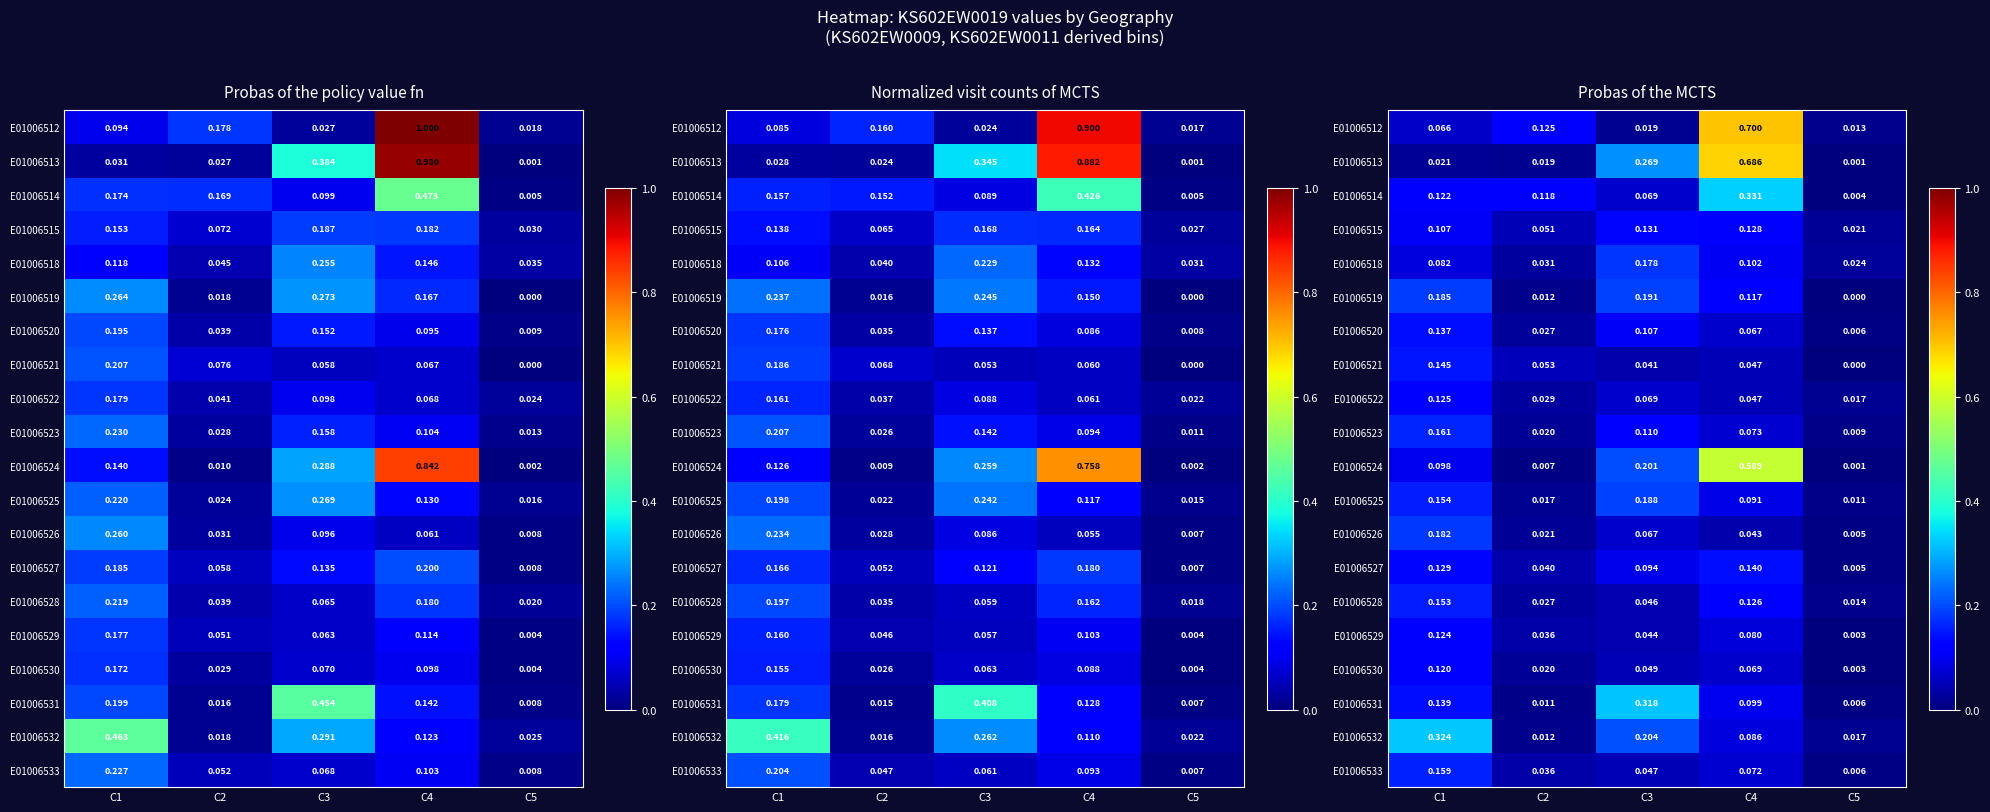

Is the value of E01006530 at C2 greater than the value of E01006521 at C4?

No